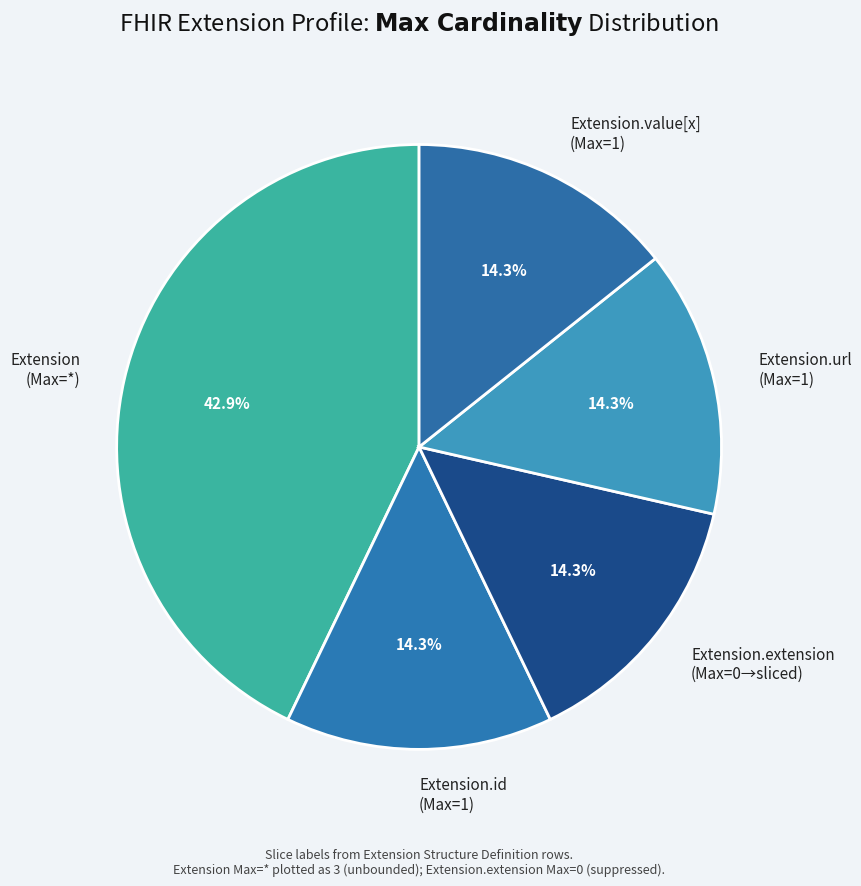

How many segments does this pie chart have?

5